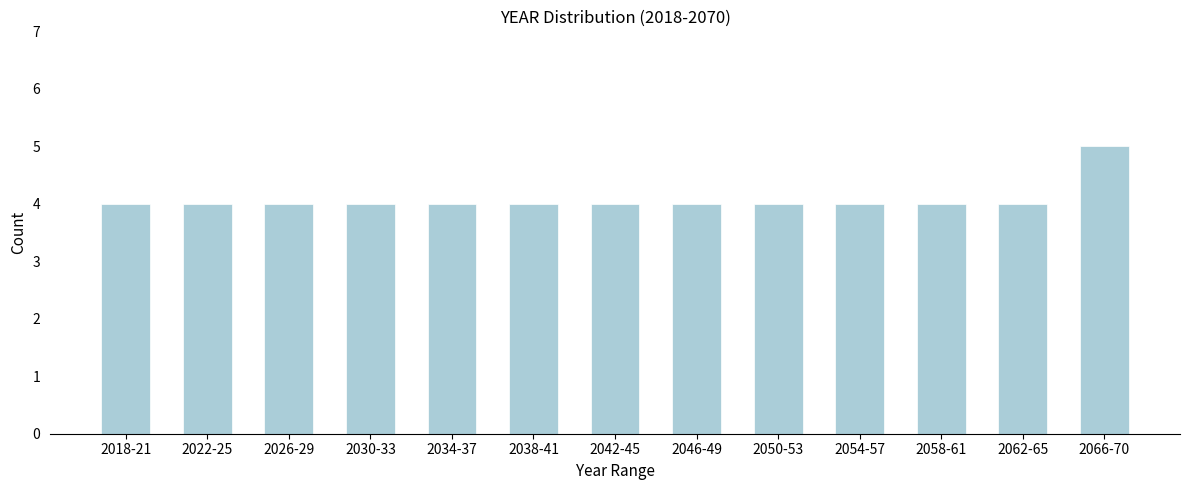

Reading right to left, what are all the values shown in this chart?

2066-70=5	2062-65=4	2058-61=4	2054-57=4	2050-53=4	2046-49=4	2042-45=4	2038-41=4	2034-37=4	2030-33=4	2026-29=4	2022-25=4	2018-21=4